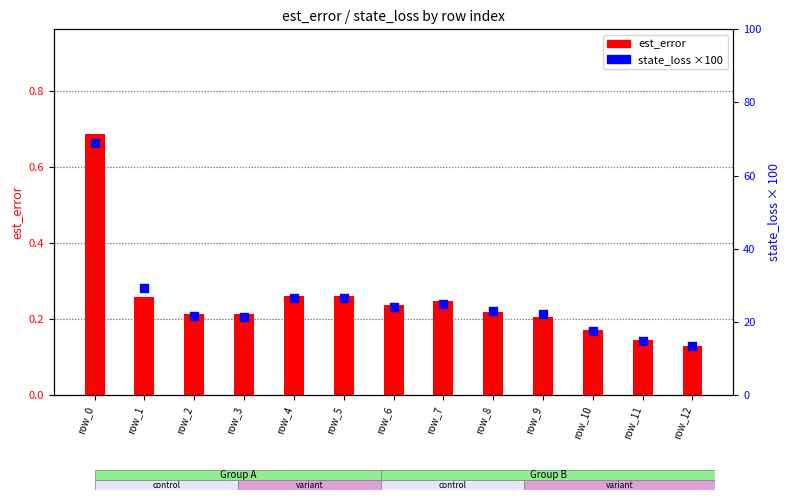

Which series reaches the minimum Y coordinate?

est_error